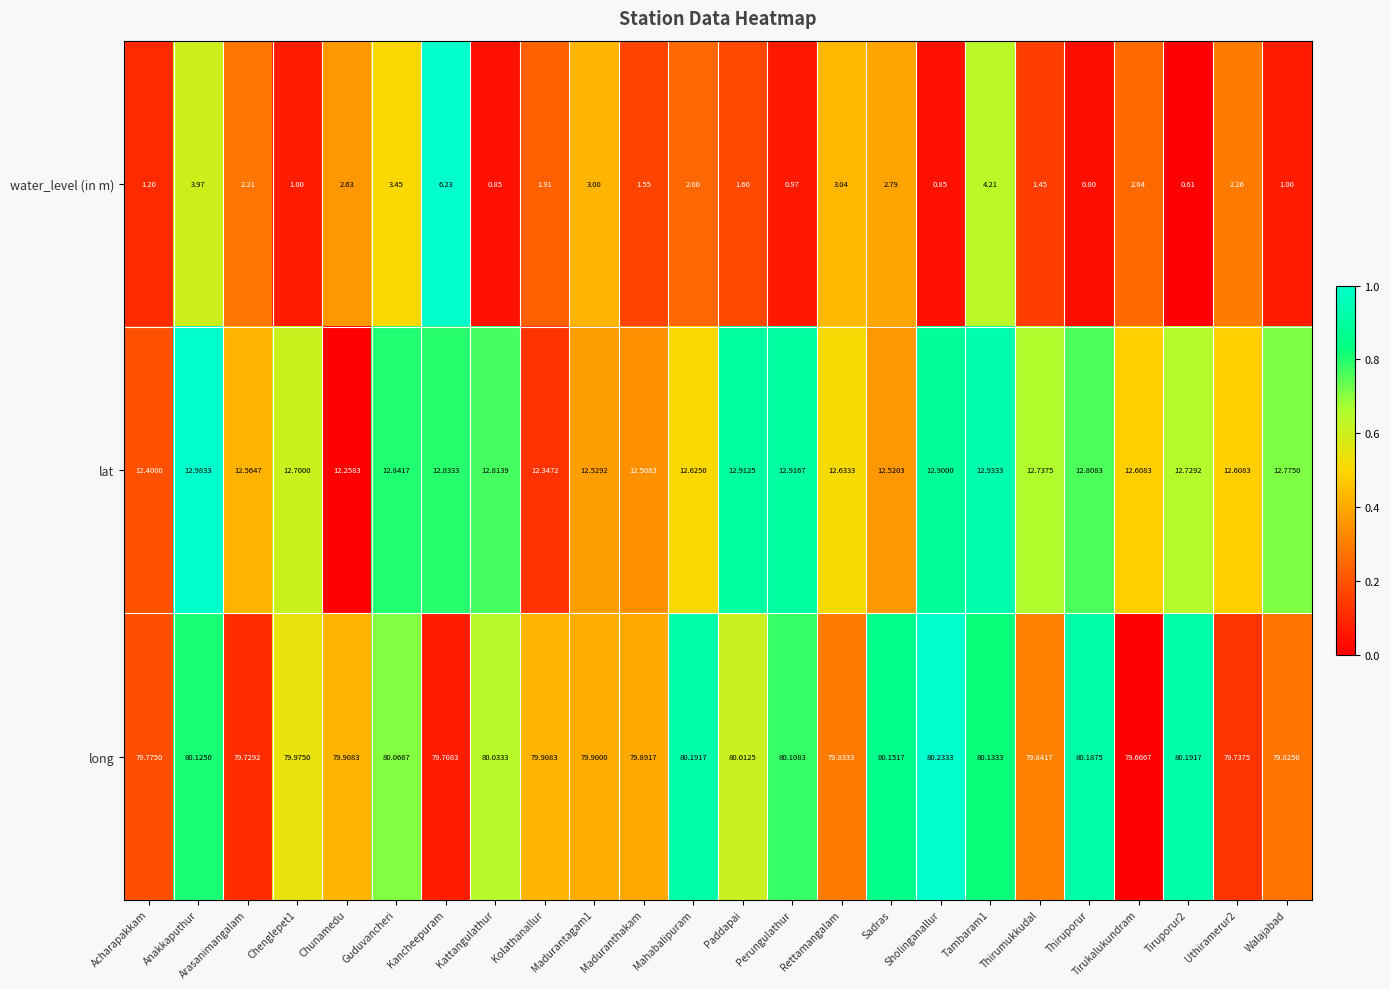

List the series in order of their peak value, highest first.

long, lat, water_level (in m)